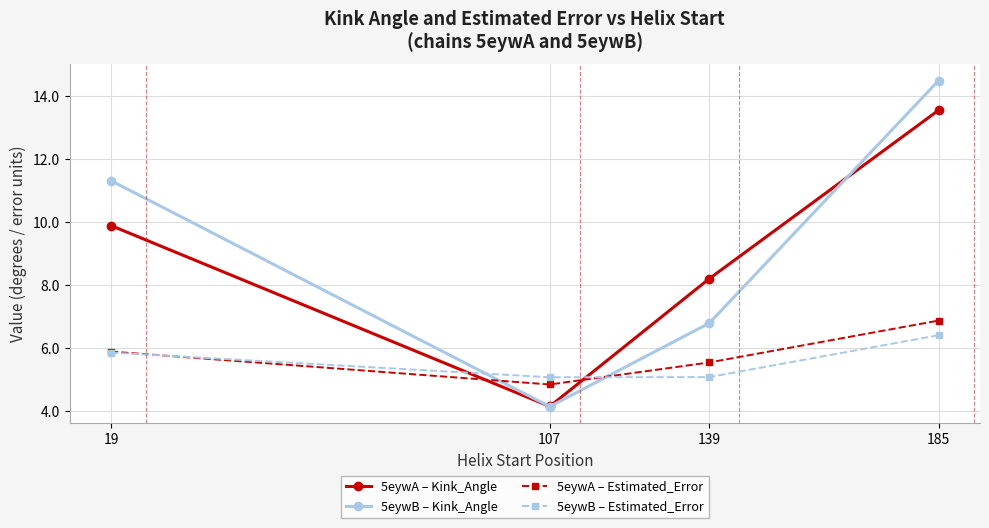

What is the total value across all series at 19?

32.9